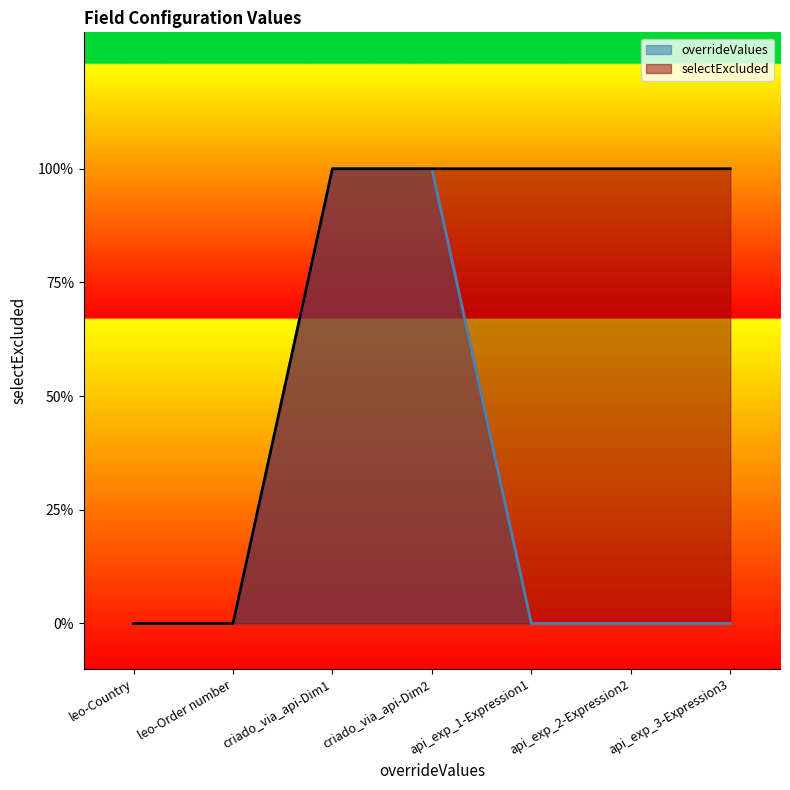

How many positive values does the selectExcluded series have?

5